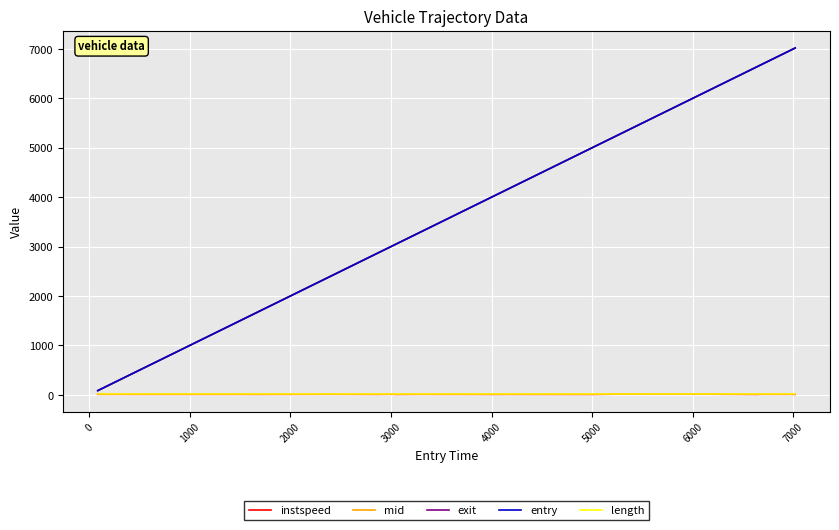

What is the lowest value of the entry series?

86.4